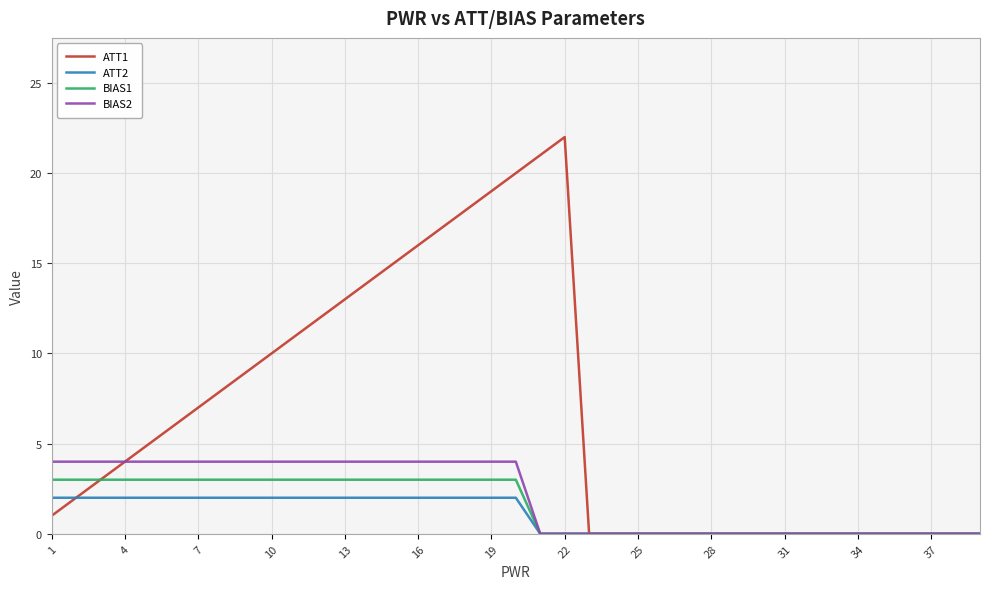

What is the maximum value shown in the chart?

22